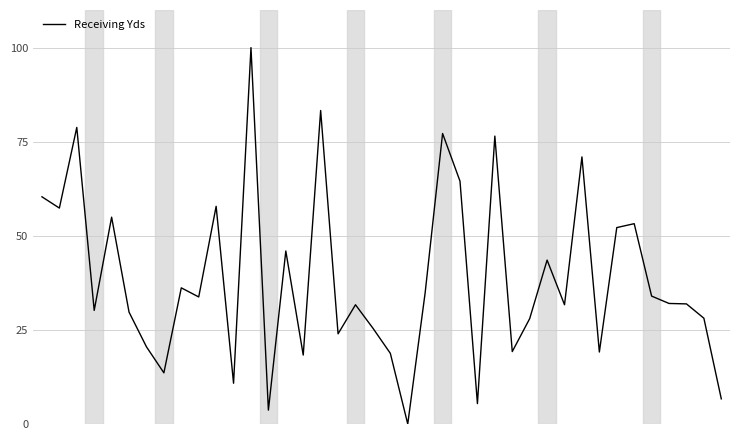

What is the maximum value shown in the chart?

100.0